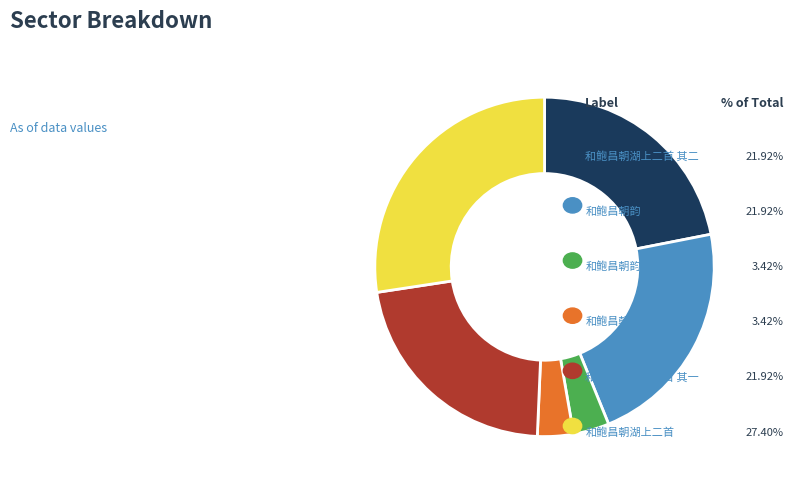

Does 和鲍昌朝湖上二首 其二 account for over 50% of the chart?

No